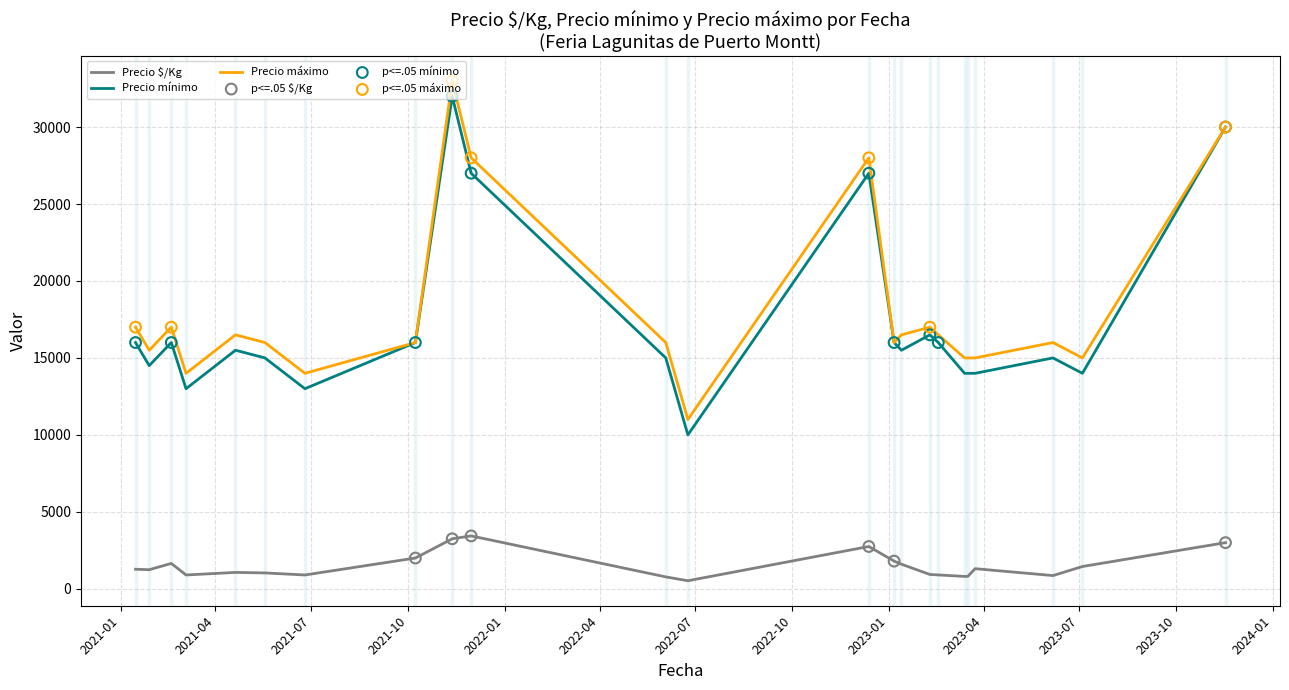

Which series has the largest total across all categories?

Precio máximo